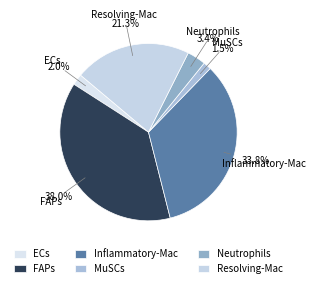

Approximately how many times larger is the value at FAPs compared to Inflammatory-Mac?

1.1